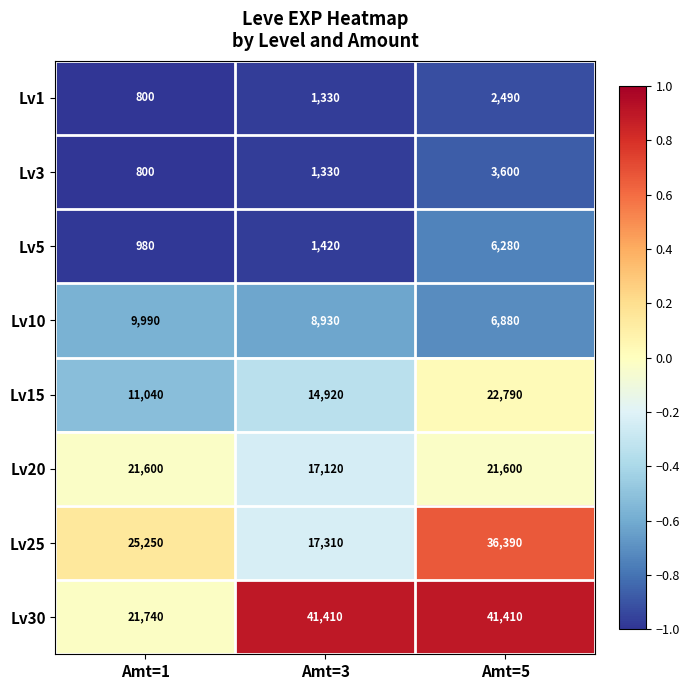

What is the sum of the Lv20 values at Amt=3 and Amt=1?

38720